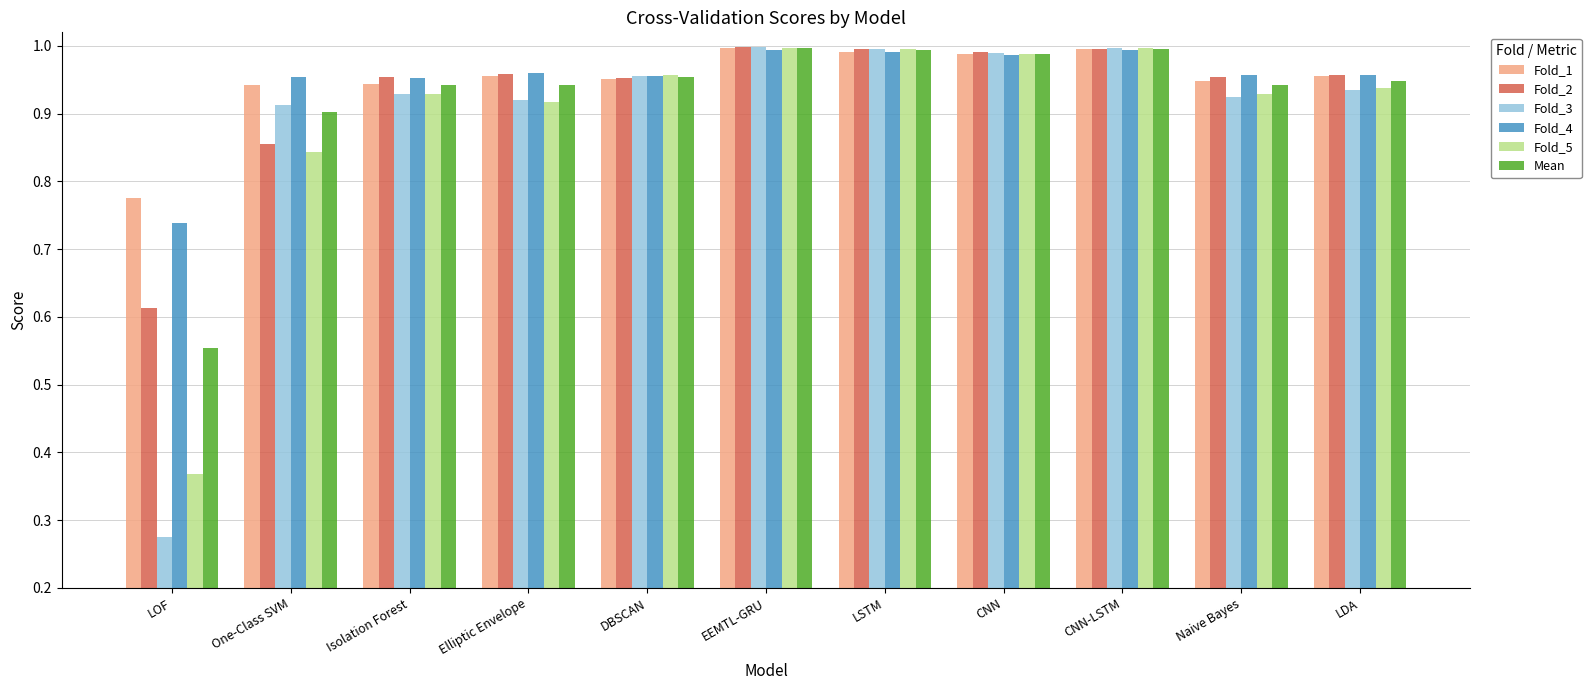

What is the sum of the Fold_1 values at Elliptic Envelope and Naive Bayes?

1.9